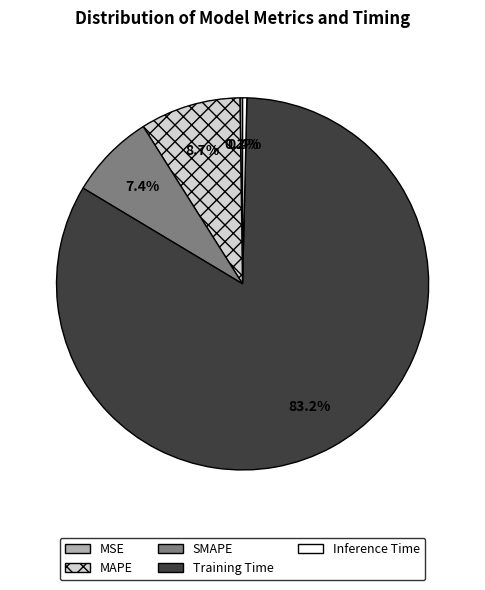

What percentage is NOT represented by MAPE?

91.3%